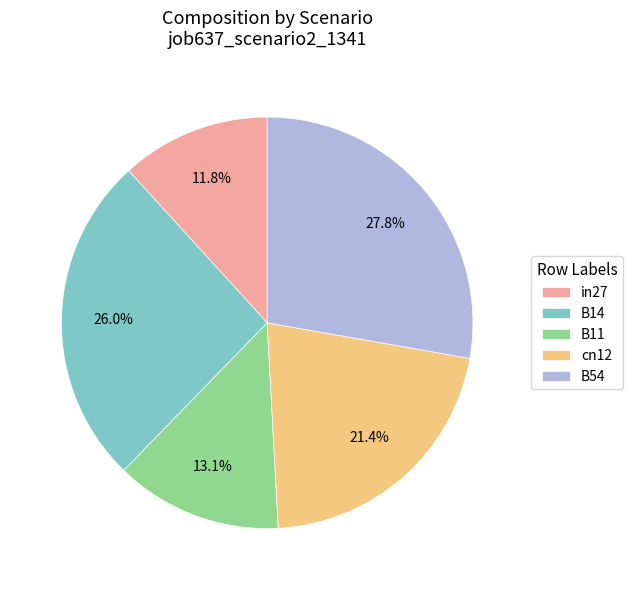

Count the number of slices in the pie.

5